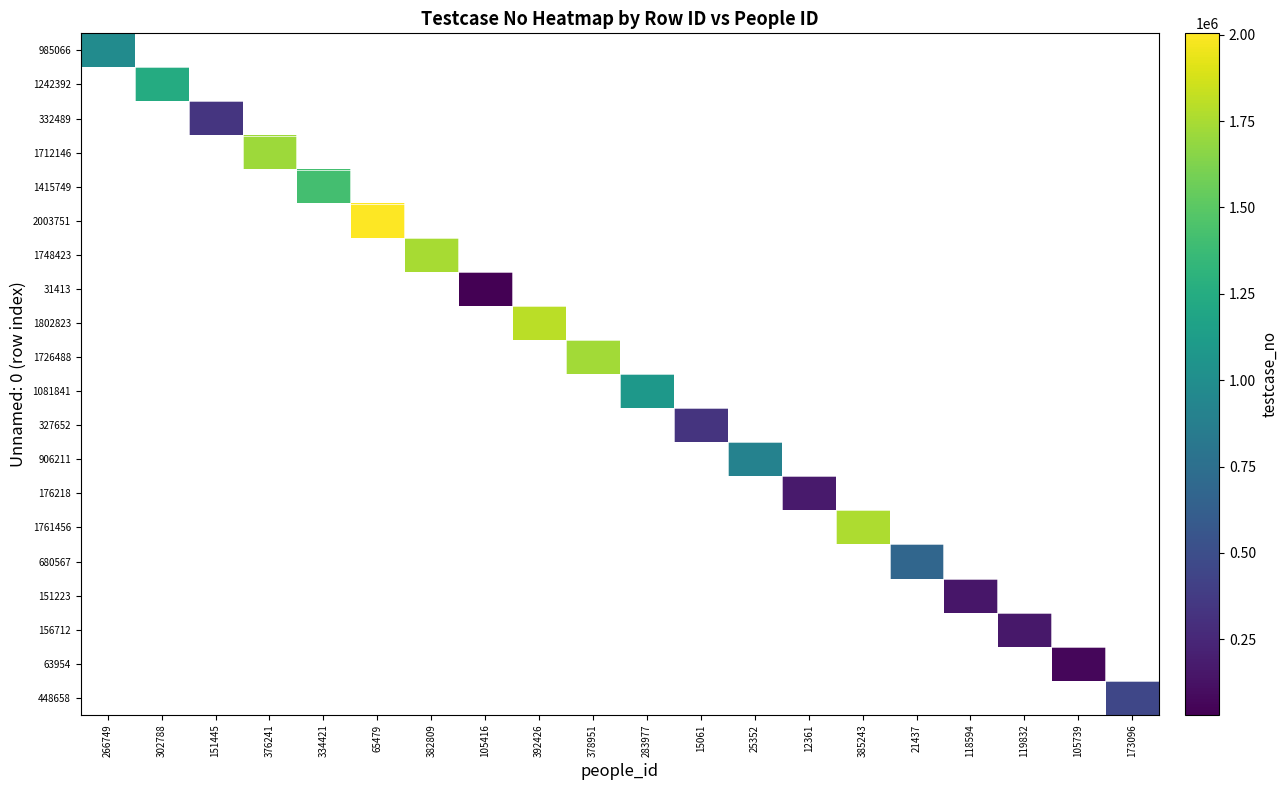

How many categories are shown in the chart?

20